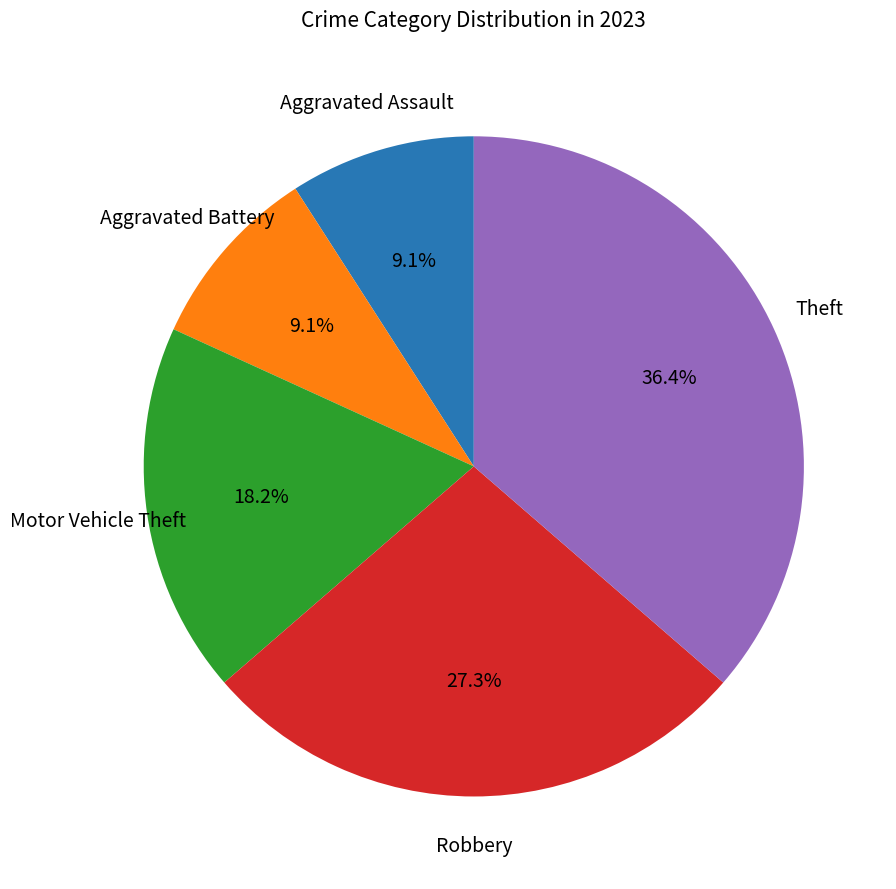

Which has a higher value, Aggravated Battery or Motor Vehicle Theft?

Motor Vehicle Theft